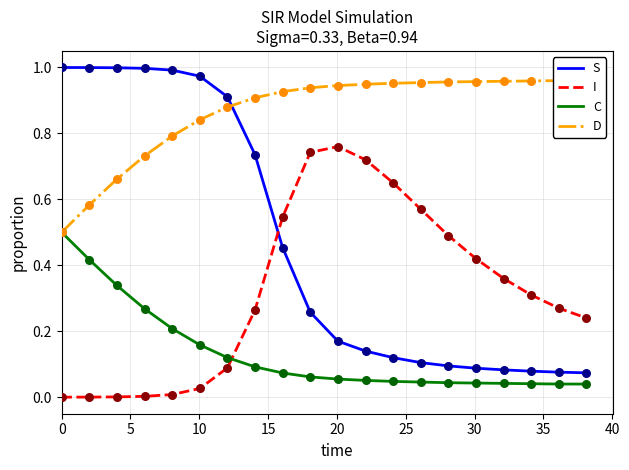

Which series contains the highest Y value?

S